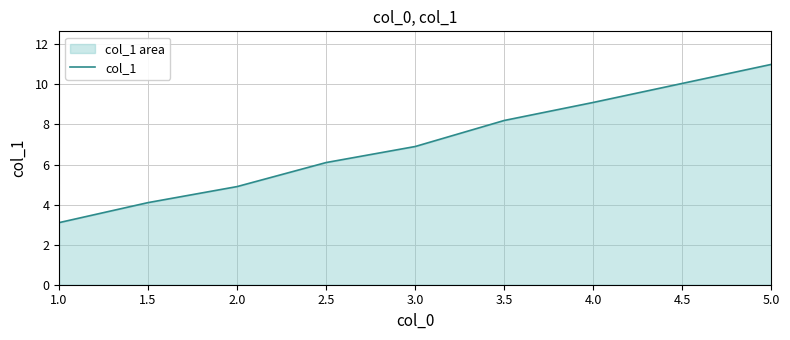

Rank the categories by value from highest to lowest.

5.0, 4.0, 3.5, 3.0, 2.5, 2.0, 1.5, 1.0